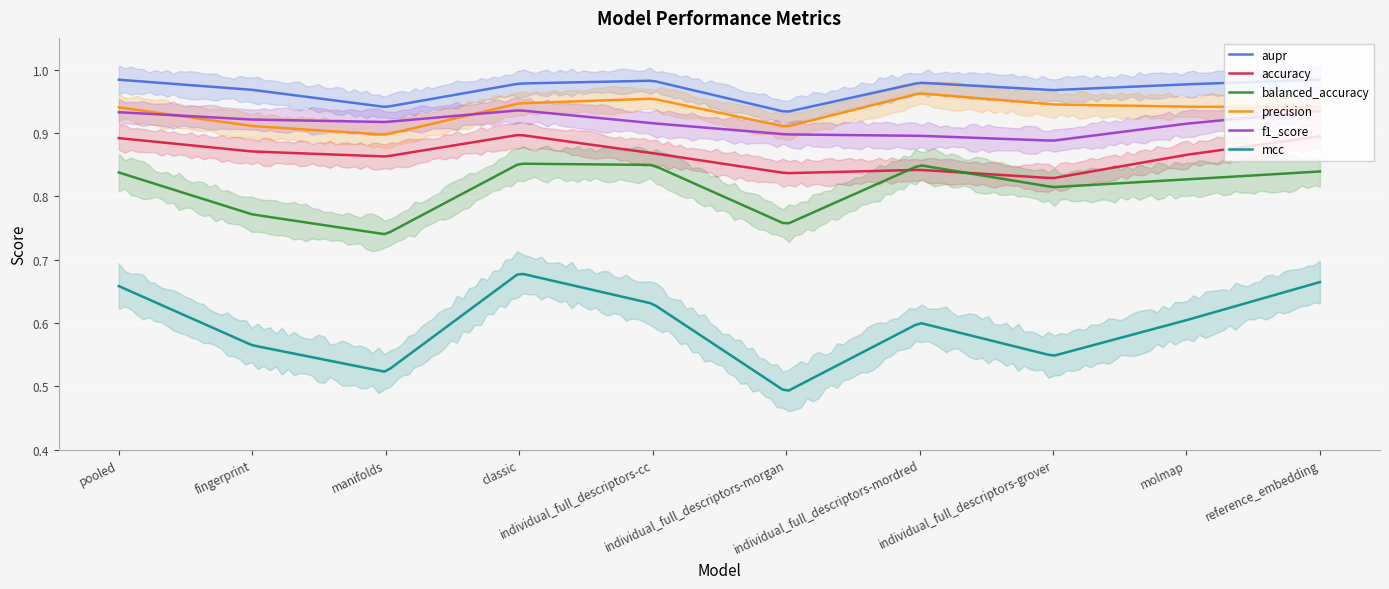

True or false: mcc and accuracy cross at least once.

False